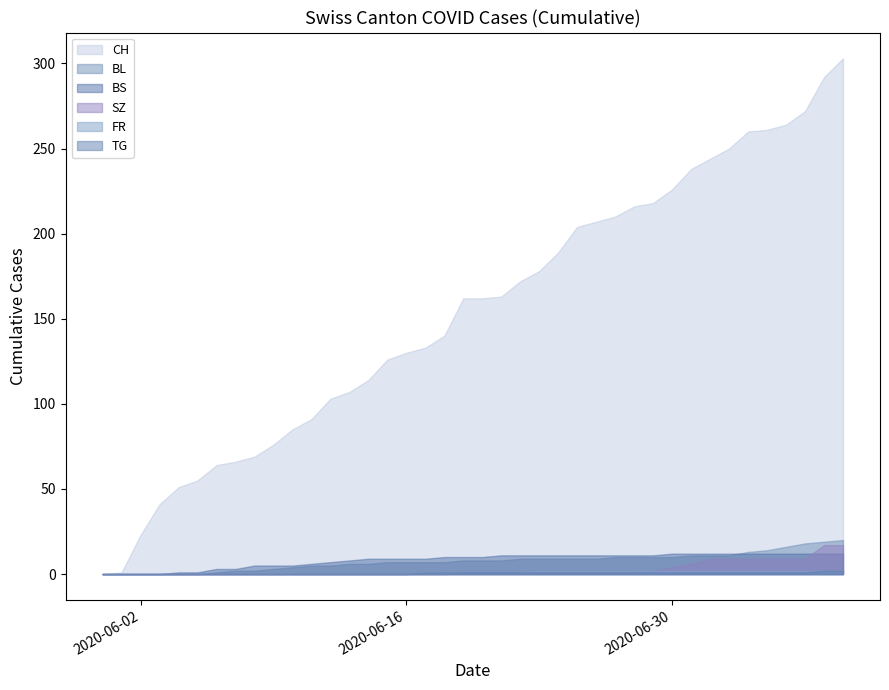

Reading left to right, what are all the values shown in this chart?

CH: 0	1	23	41	51	55	64	66	69	76	85	91	103	107	114	126	130	133	140	162	162	163	172	178	189	204	207	210	216	218	226	238	244	250	260	261	264	272	292	303
BL: 0	0	0	0	0	0	1	2	2	3	4	5	5	6	6	7	7	7	7	8	8	8	9	9	9	9	9	10	10	10	10	11	11	11	13	14	16	18	19	20
BS: 0	0	0	0	1	1	3	3	5	5	5	6	7	8	9	9	9	9	10	10	10	11	11	11	11	11	11	11	11	11	12	12	12	12	12	12	12	12	12	12
SZ: 0	0	0	0	0	0	0	0	0	0	0	0	0	0	0	0	0	0	0	1	1	1	1	1	1	1	1	1	1	2	4	6	9	9	9	9	9	9	17	17
FR: 0	0	0	0	0	0	0	0	0	0	0	0	0	0	0	0	0	1	1	1	1	1	1	2	2	2	2	2	2	2	2	2	2	2	2	2	2	2	2	2
TG: 0	0	0	0	0	0	0	0	0	0	0	0	0	0	0	0	0	1	1	1	1	1	1	1	1	1	1	1	1	1	1	1	1	1	1	1	1	1	2	2